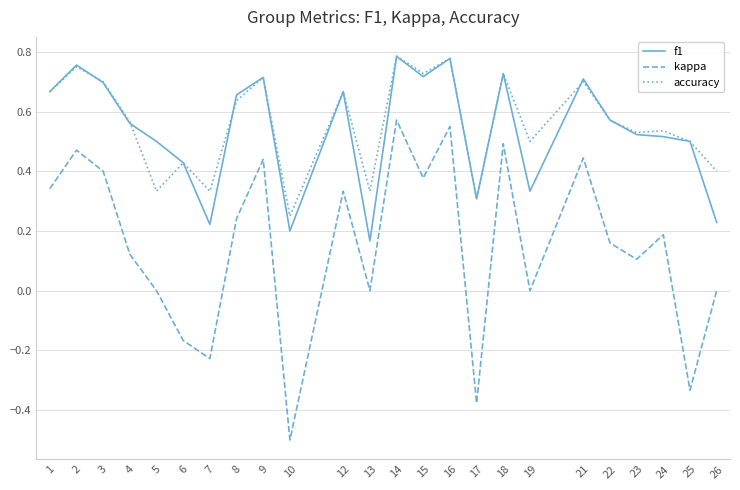

True or false: accuracy and kappa intersect in this chart.

False